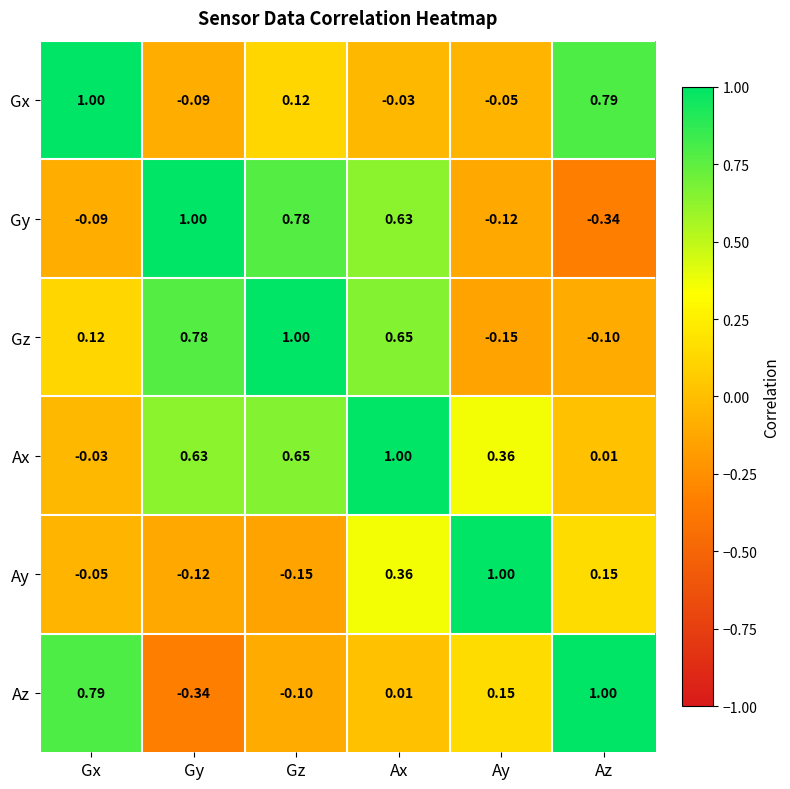

At which label is Az closest to 0?

Ax